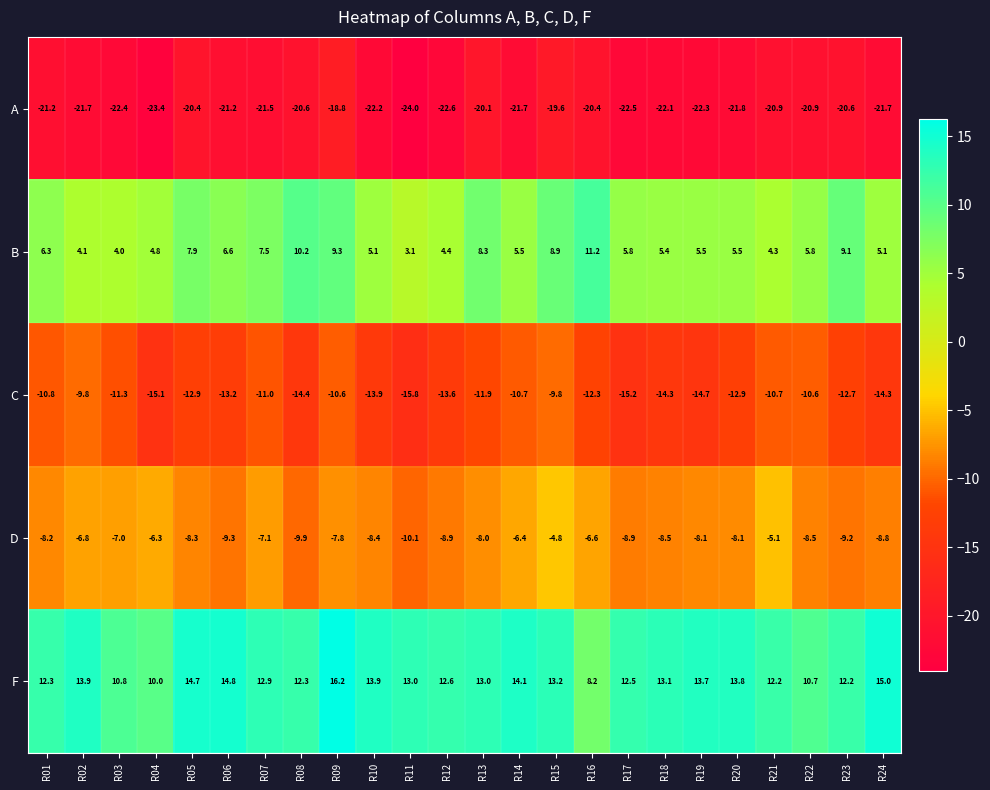

True or false: A has a value of -24.0 at R11.

True